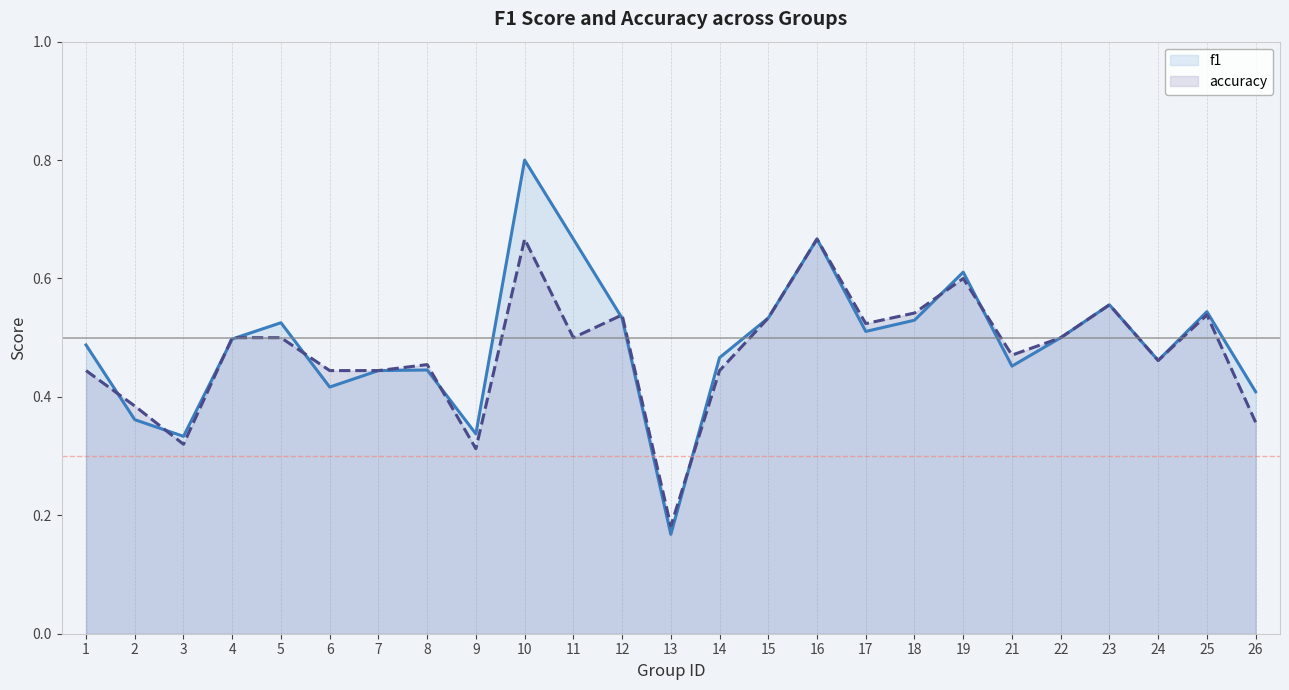

Read the accuracy value at 8.

0.5